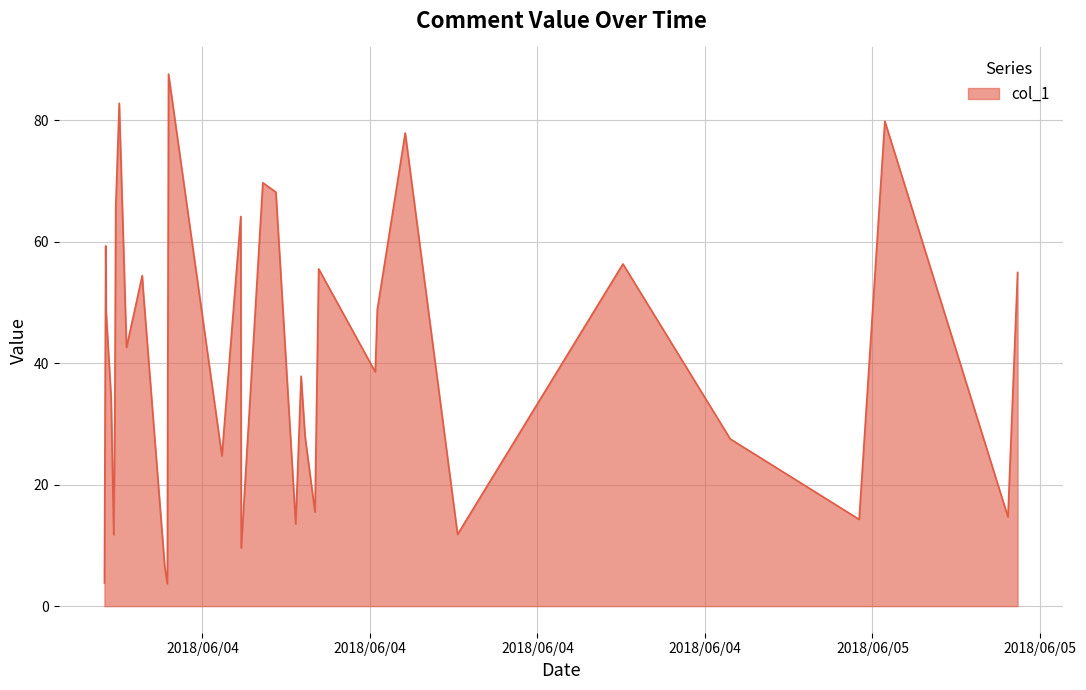

How many lines are shown in the chart?

1